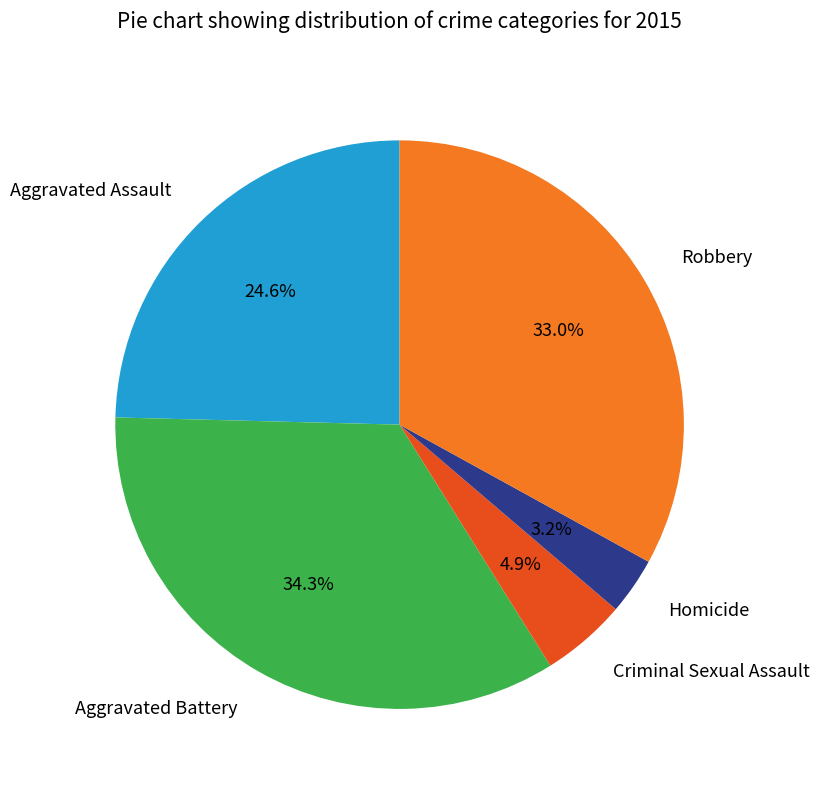

How many slices are in this pie chart?

5